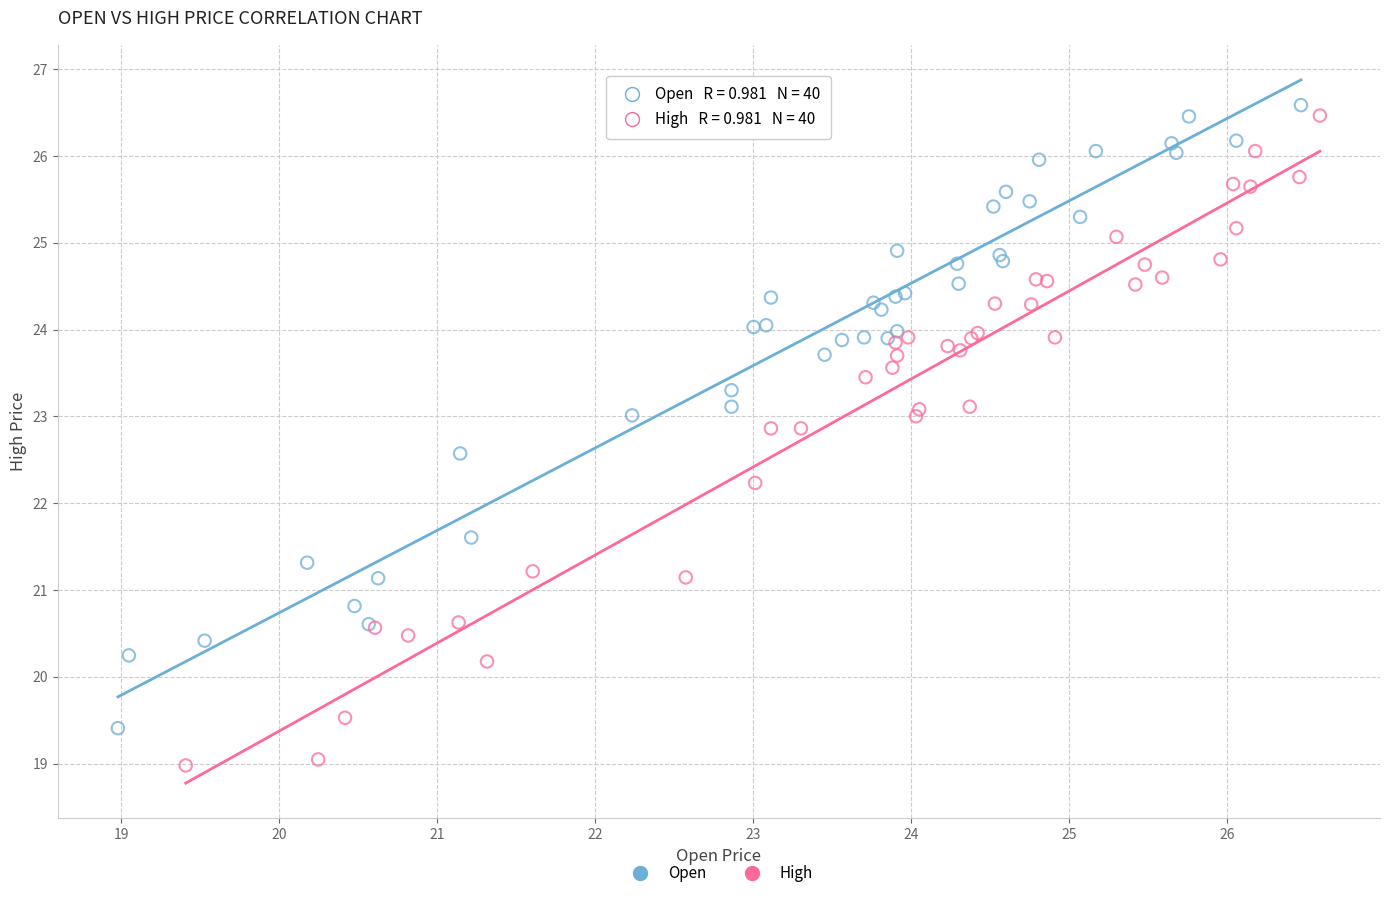

What are all the series names shown in the legend?

Open, High